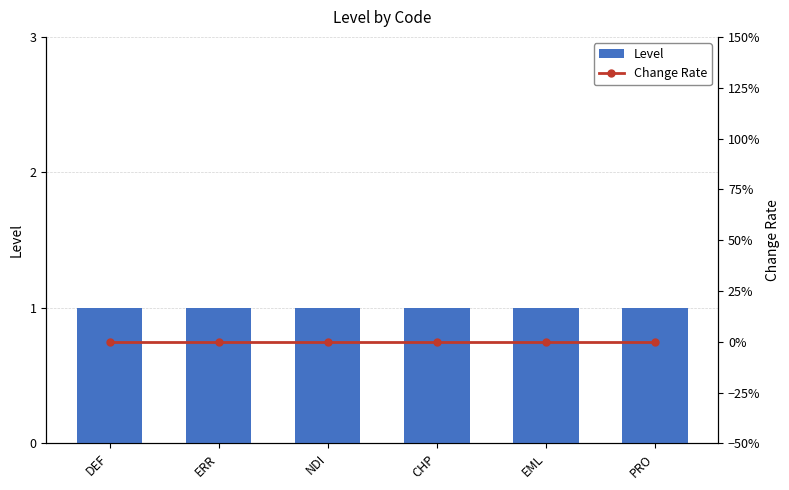

The Level series shows 0 at CHP. True or false?

False